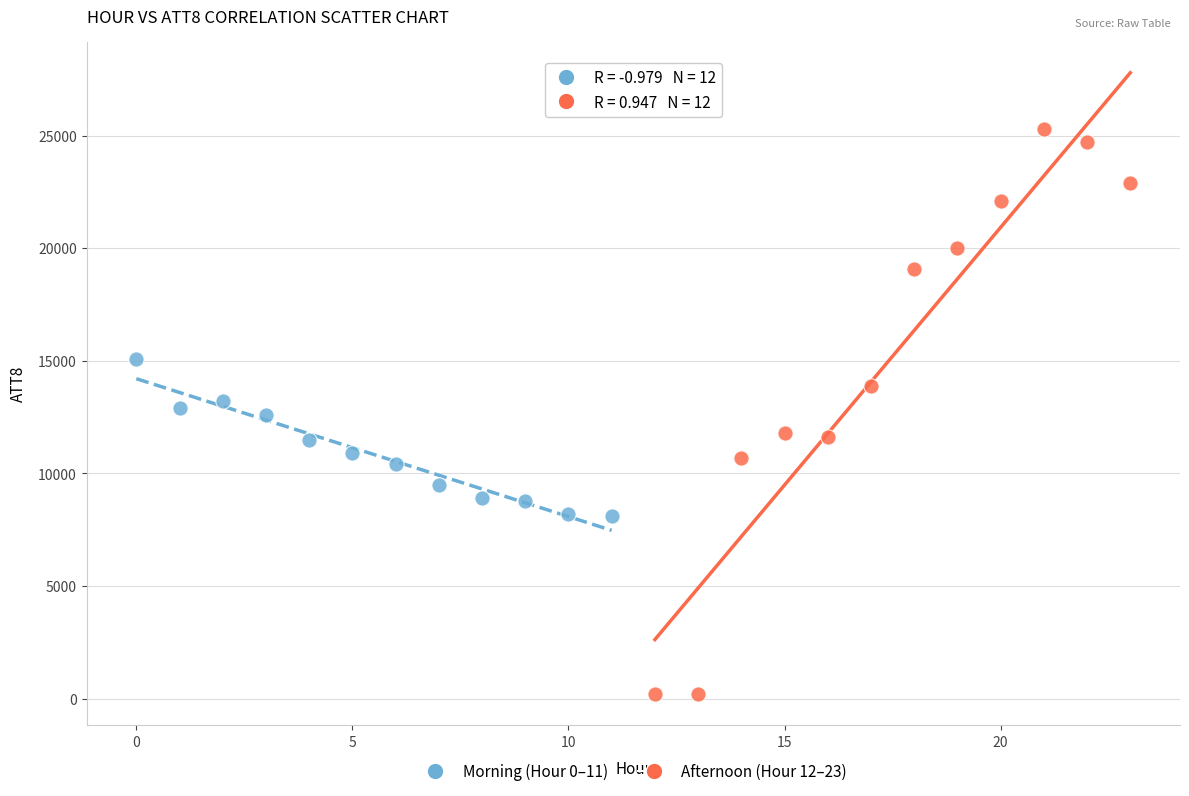

Which series has the widest spread of Y values?

Afternoon (Hour 12–23)